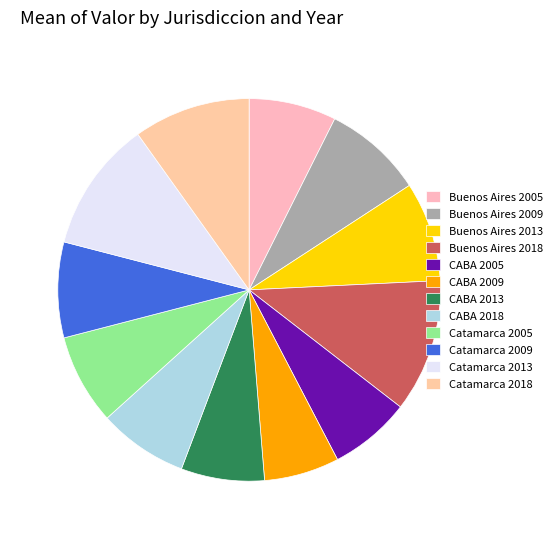

Is the sum of Buenos Aires 2005 and Catamarca 2013 greater than half?

No